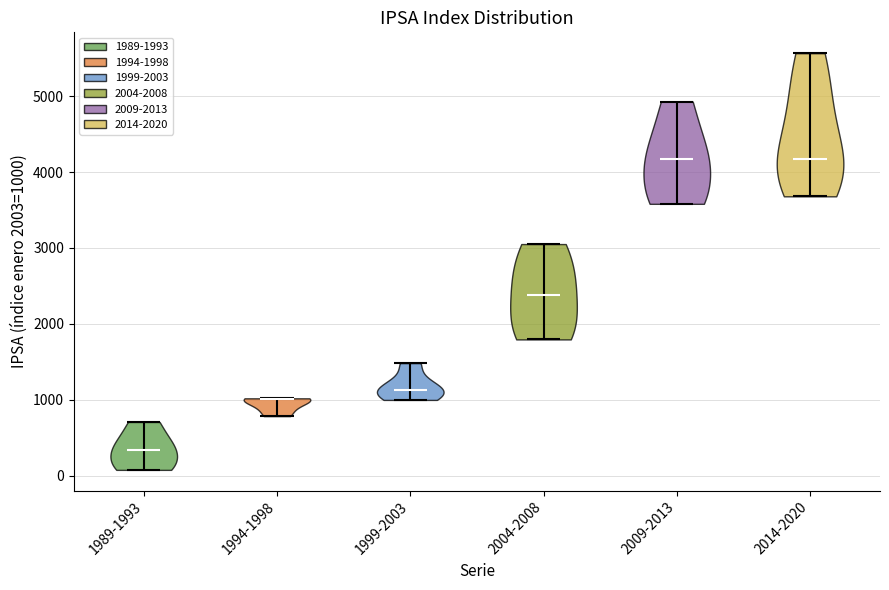

Reading left to right, read every violin against the y-axis: where its median line is, and the lowest and highest points it reaches. The values are not printed on the chart, so give them approximately, as read against the axis.

1989-1993: median line 300, lowest point 100, highest point 700
1994-1998: median line 1000, lowest point 800, highest point 1000
1999-2003: median line 1100, lowest point 1000, highest point 1500
2004-2008: median line 2400, lowest point 1800, highest point 3100
2009-2013: median line 4200, lowest point 3600, highest point 4900
2014-2020: median line 4200, lowest point 3700, highest point 5600